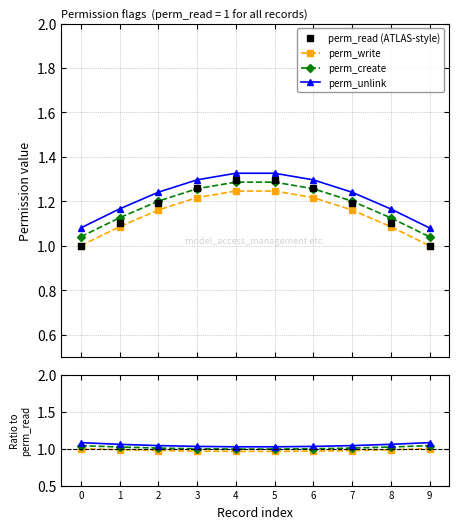

Is the value of perm_read (ATLAS-style) at 9 greater than the value of perm_create at 1?

No